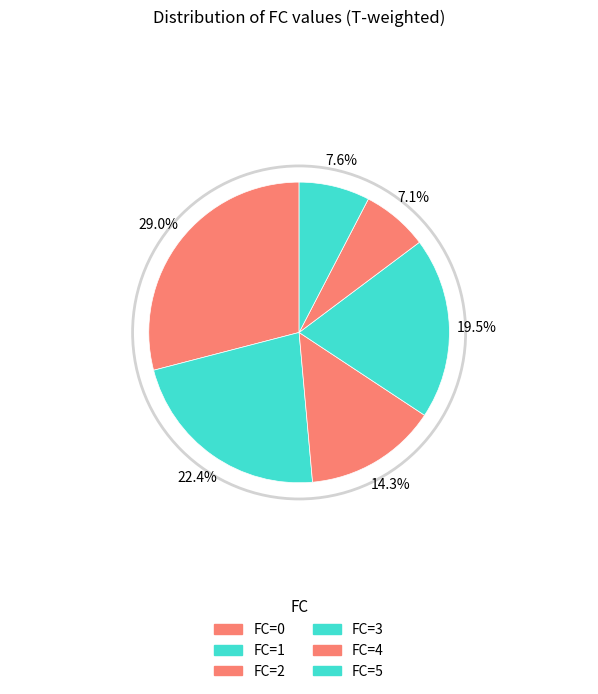

How many slices are in this pie chart?

6